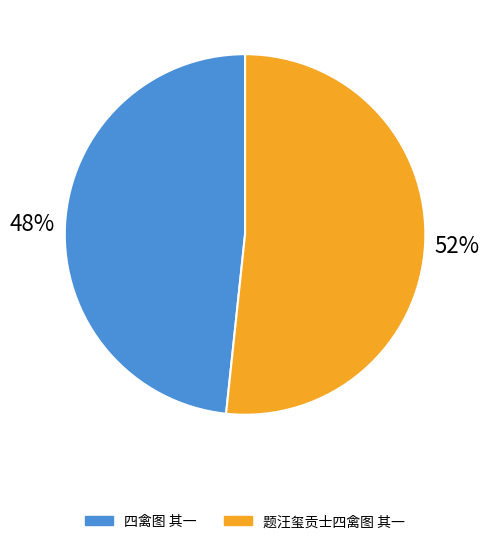

What percentage is the 题汪玺贡士四禽图 其一 slice, to the nearest percent?

52%